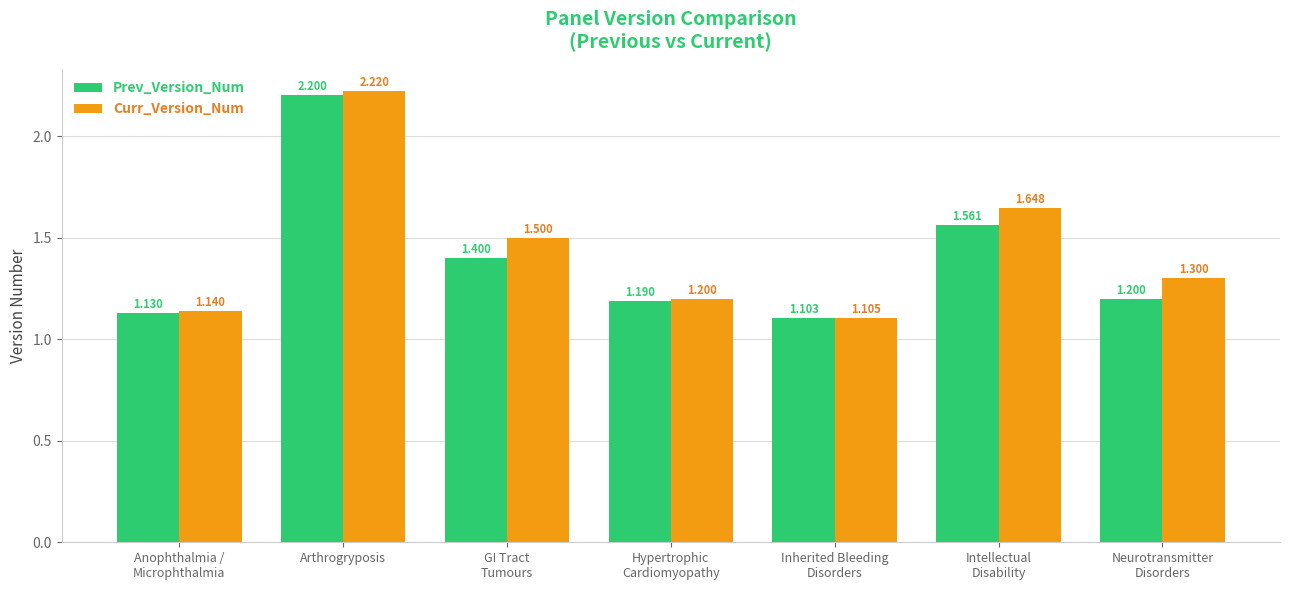

The value of Prev_Version_Num at Hypertrophic
Cardiomyopathy is 1.7. True or false?

False